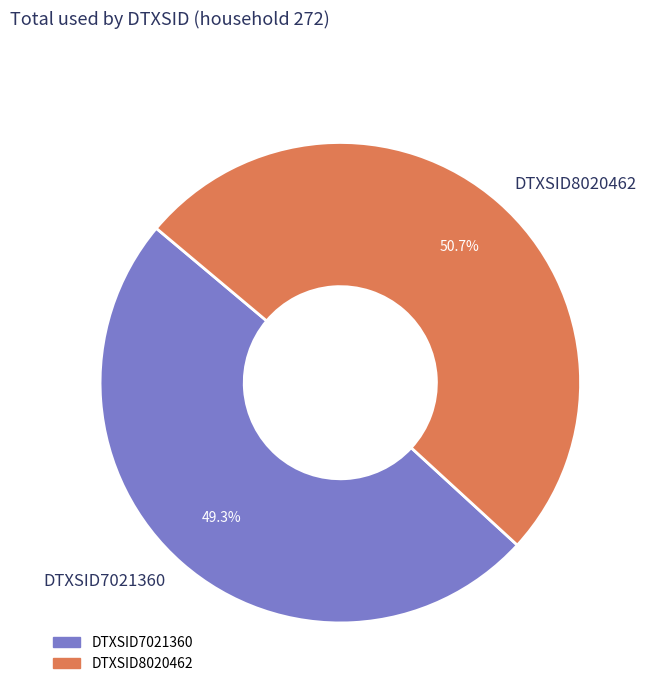

To the nearest percent, what is the combined percentage of DTXSID8020462 and DTXSID7021360?

100%